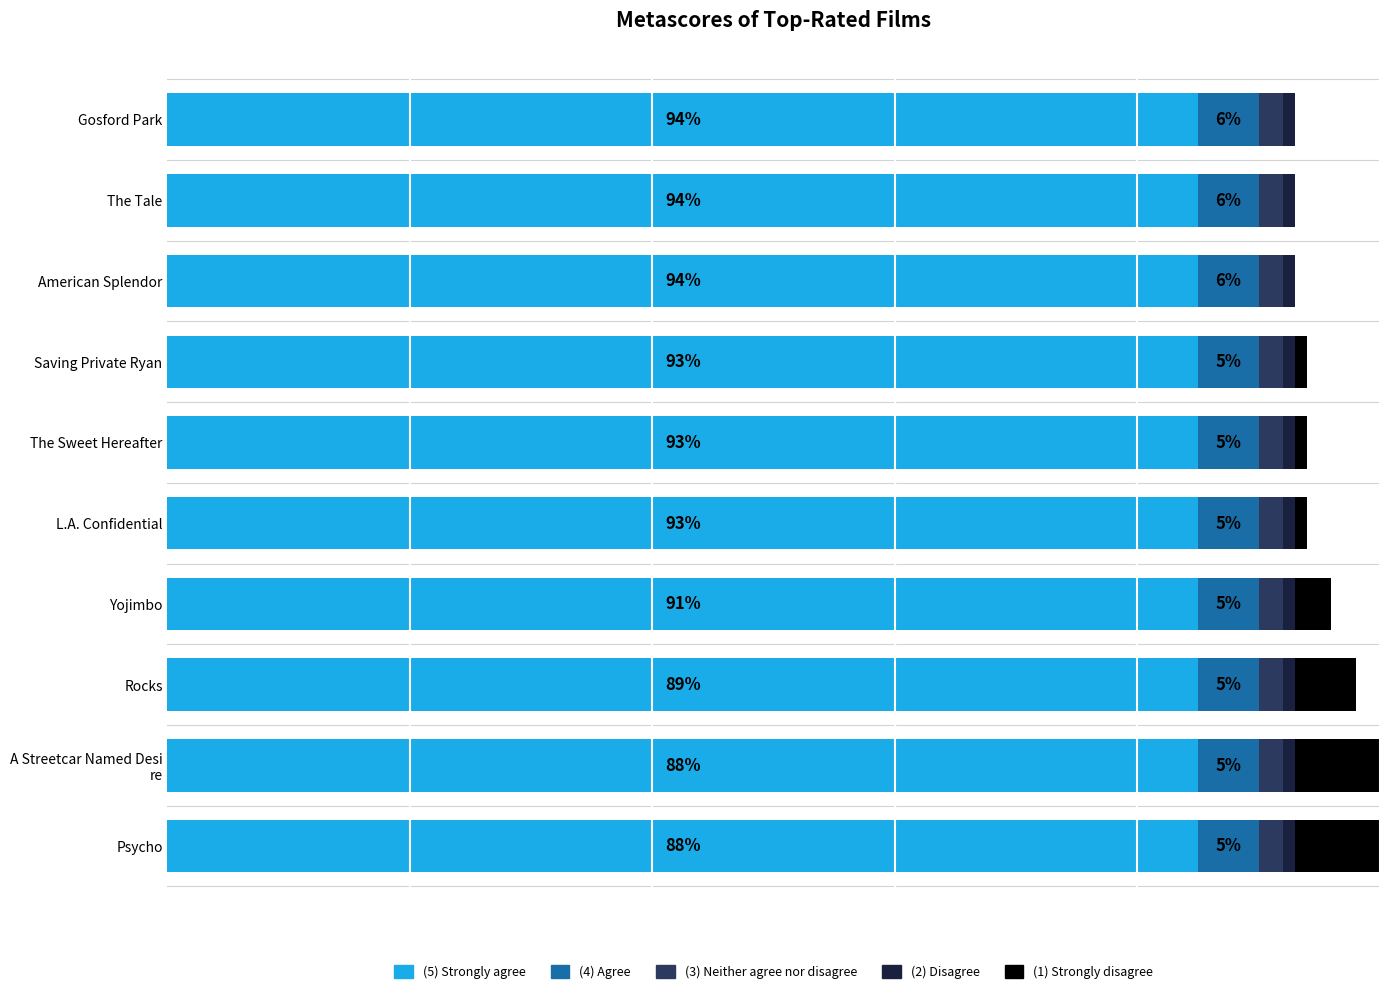

What is the sum of all (1) Strongly disagree values?

25.0